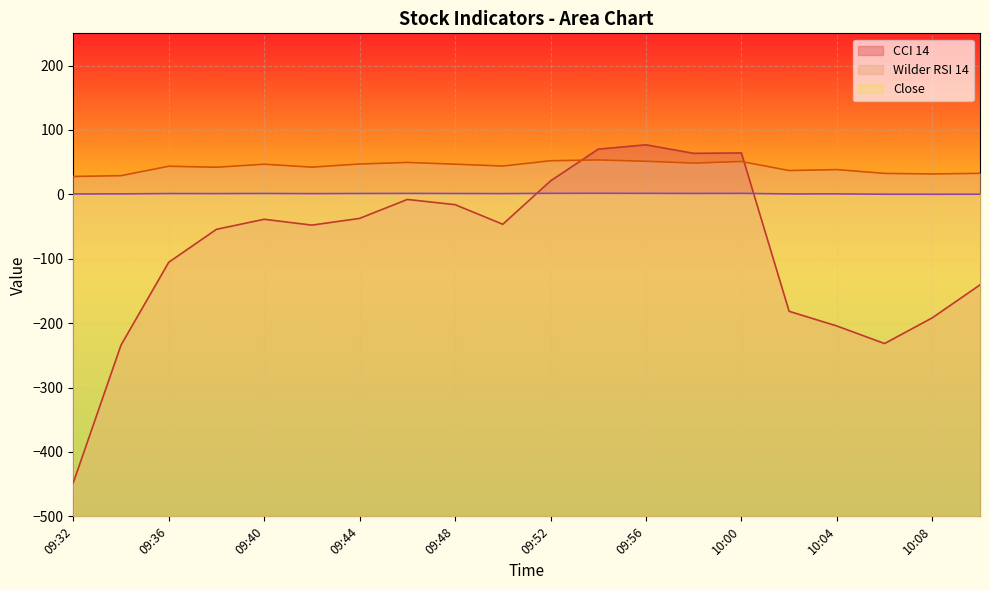

What is the difference between the maximum and minimum values in the Wilder RSI 14 series?

25.7